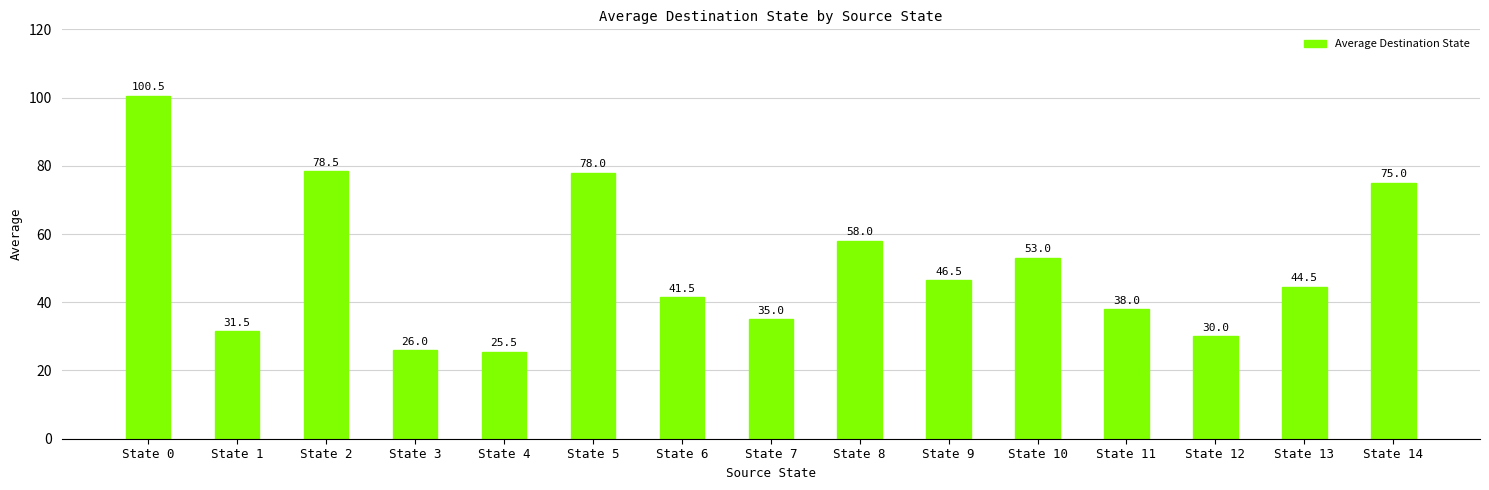

Are the bars grouped side by side (vs. stacked)?

No